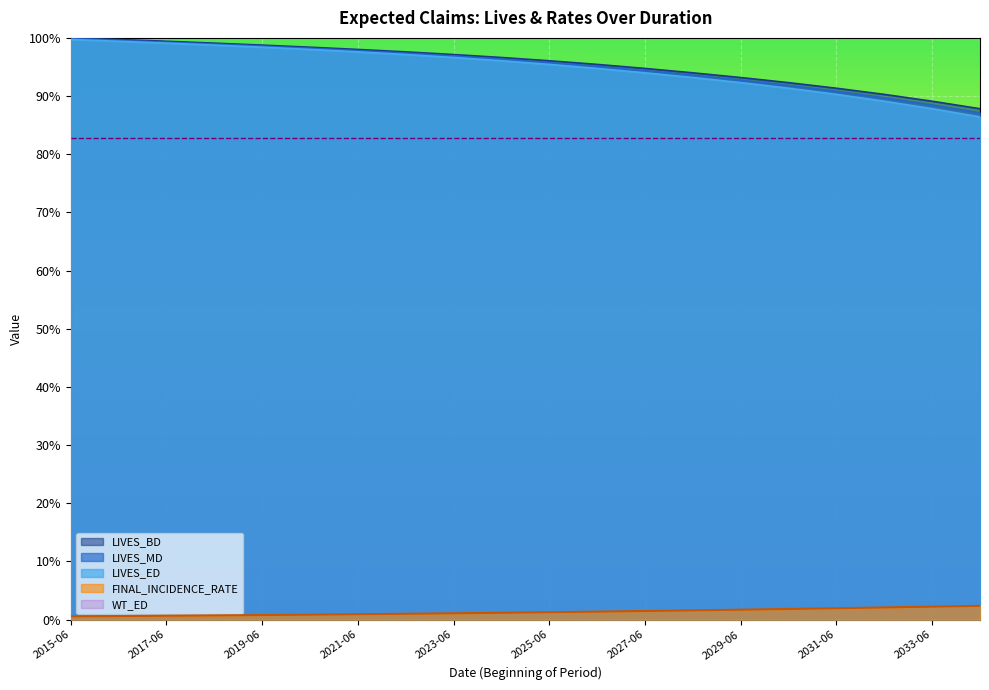

What is the value of the LIVES_ED point at the 13th from the left?

0.9